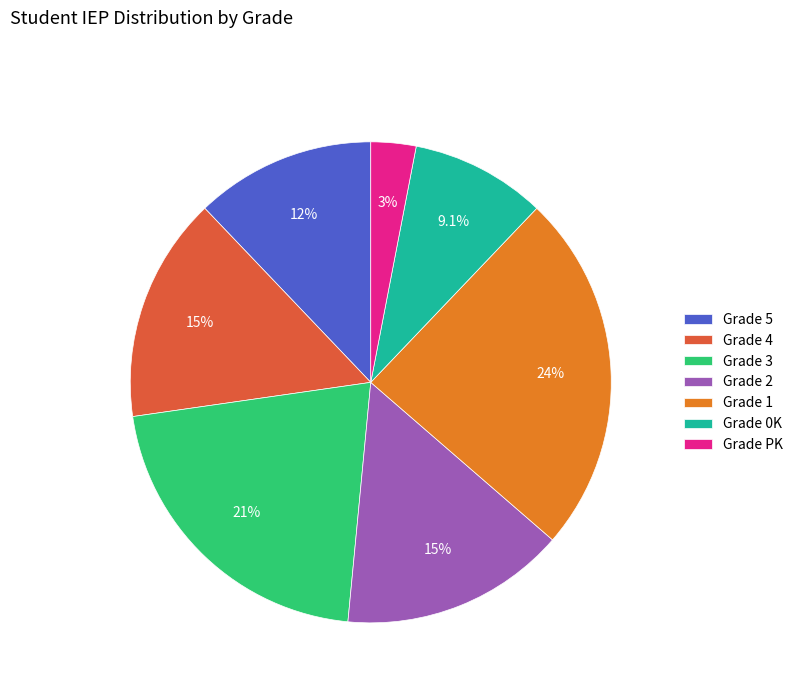

Is there a majority slice in this chart?

No